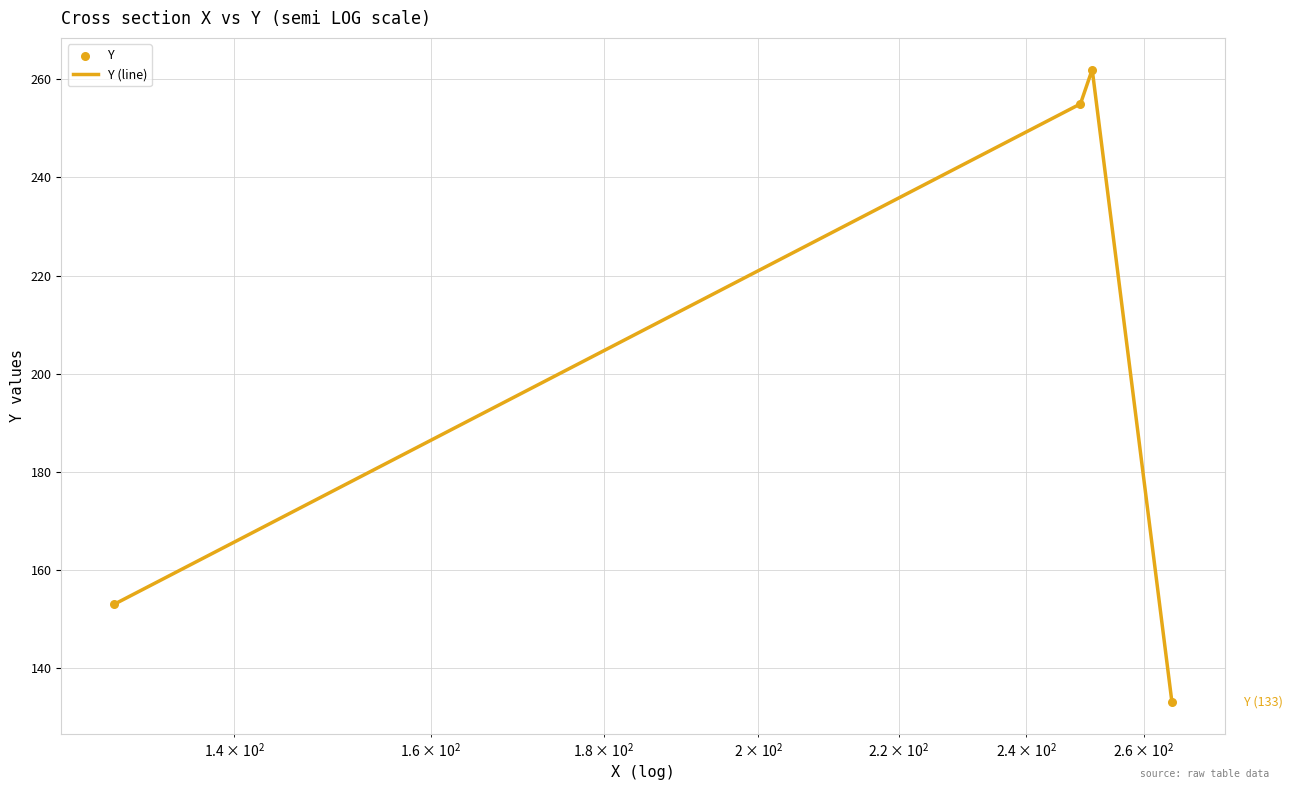

What is the greatest value displayed?

262